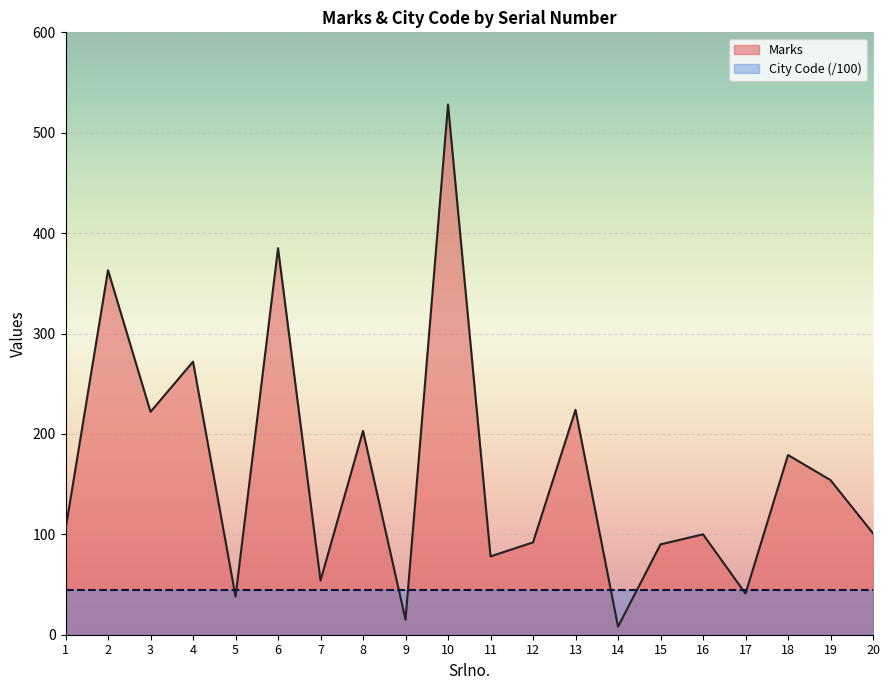

Rank the categories by value from lowest to highest.

14, 9, 5, 17, 7, 11, 15, 12, 16, 20, 1, 19, 18, 8, 3, 13, 4, 2, 6, 10